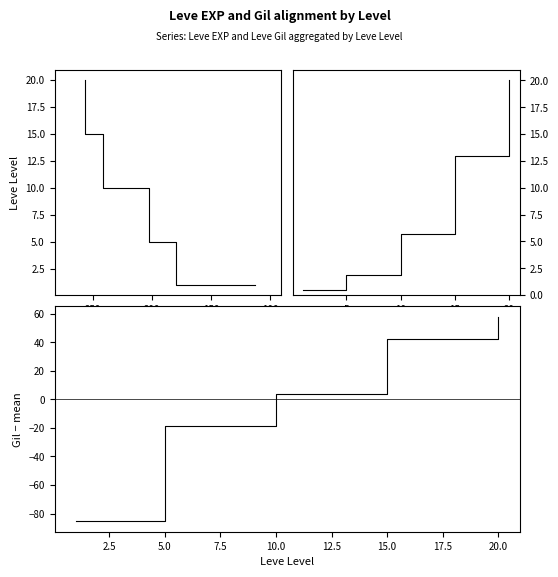

Count the number of data series in this chart.

3